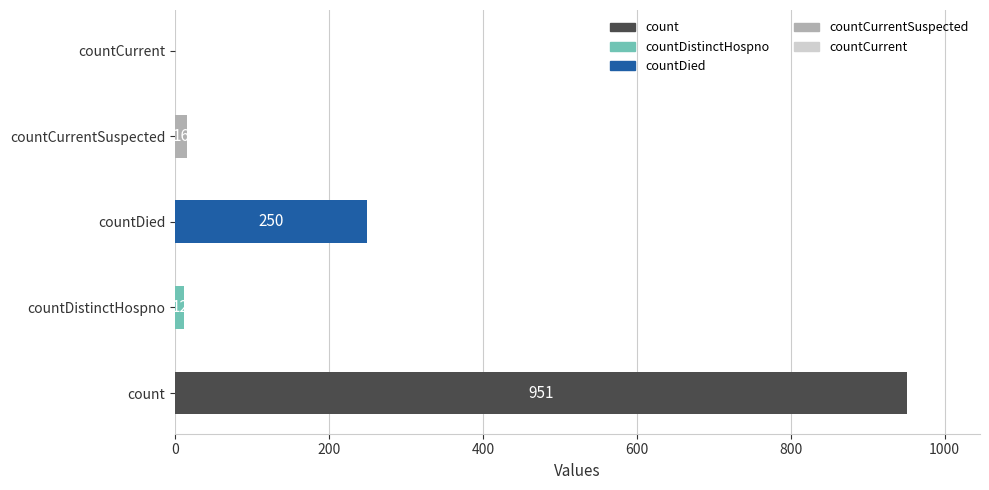

The value at countDied is 250. True or false?

True